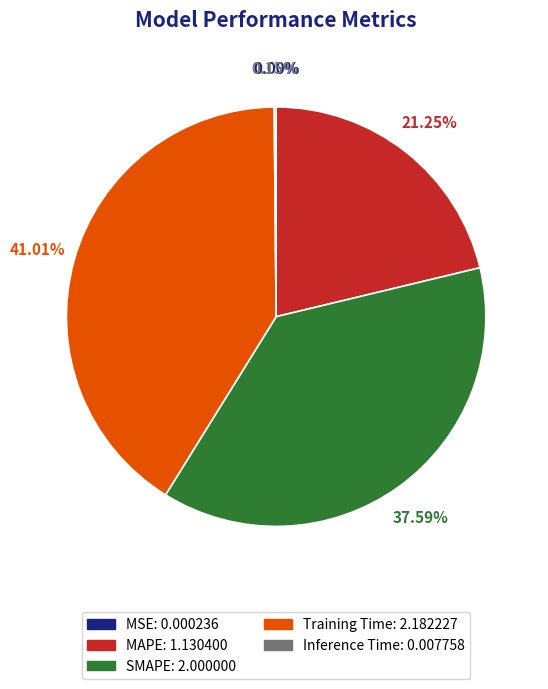

Between MAPE and SMAPE, which is larger?

SMAPE